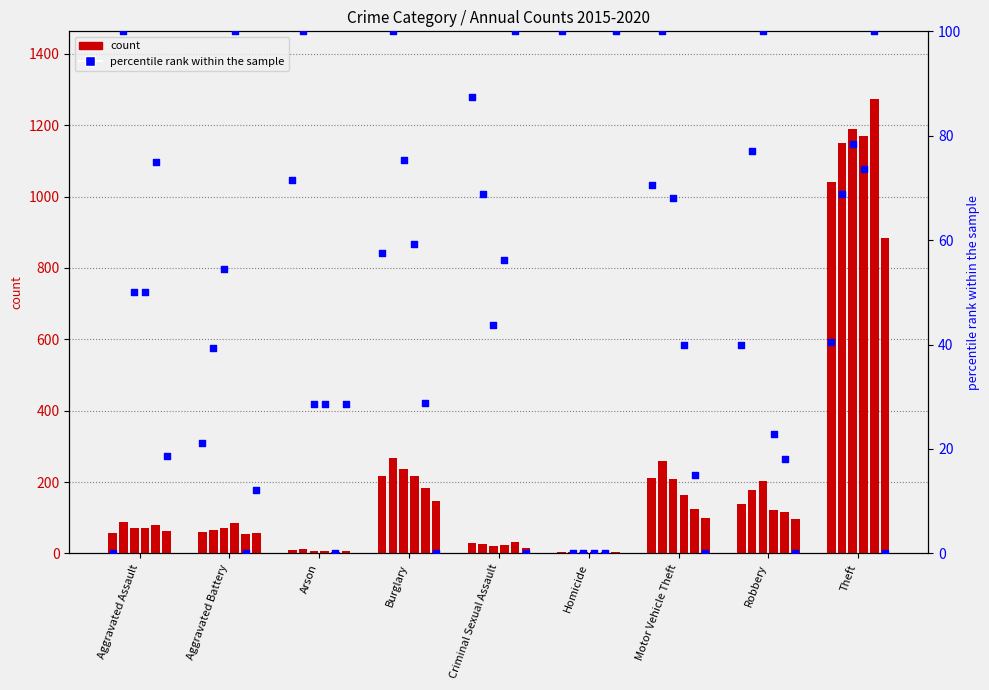

What is the change in value from Aggravated Battery to Criminal Sexual Assault?

+66.3